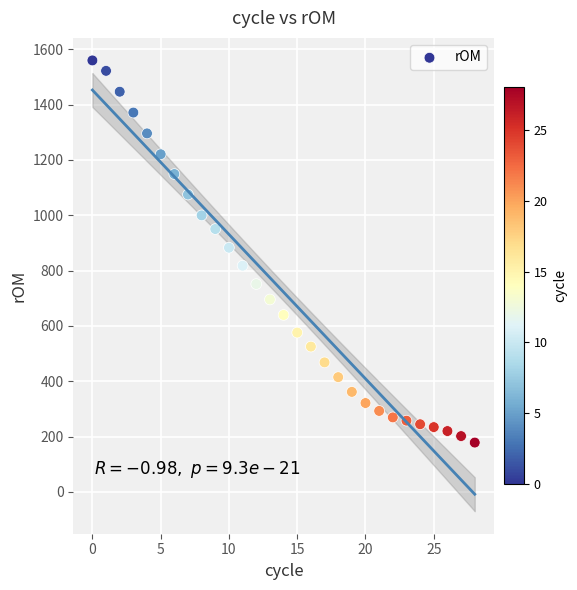

What is the range of Y values (max minus min)?

1381.9